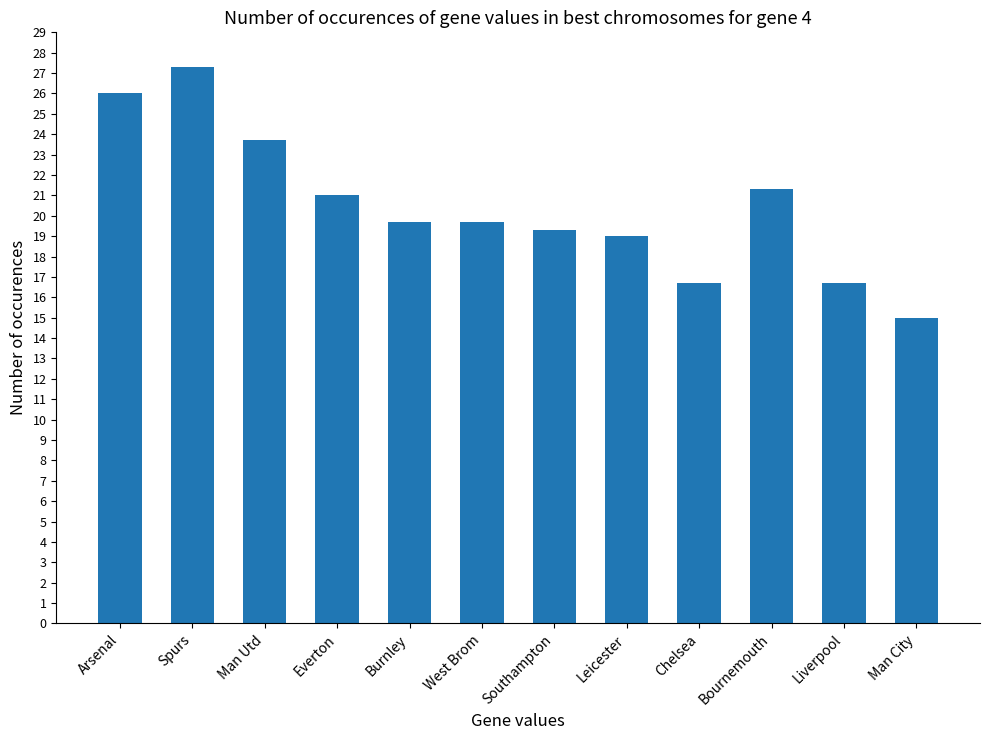

How many series are shown in this chart?

1